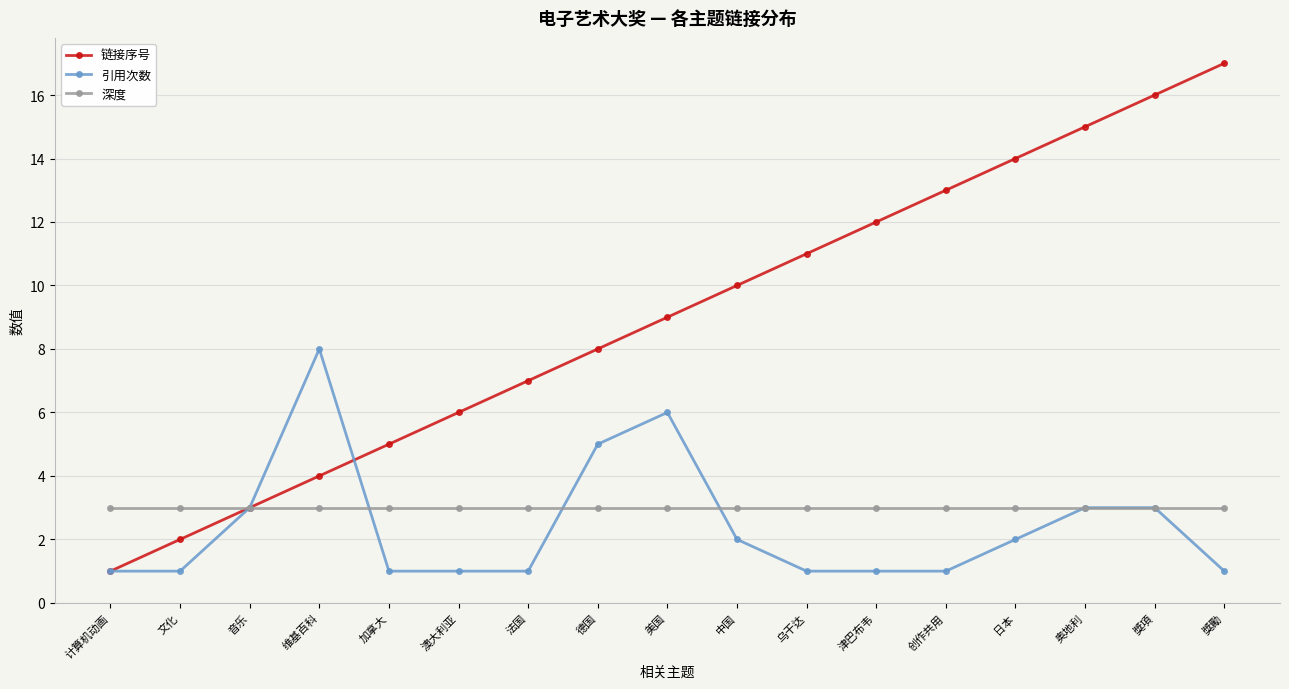

Rank the series by their maximum value, from highest to lowest.

链接序号, 引用次数, 深度